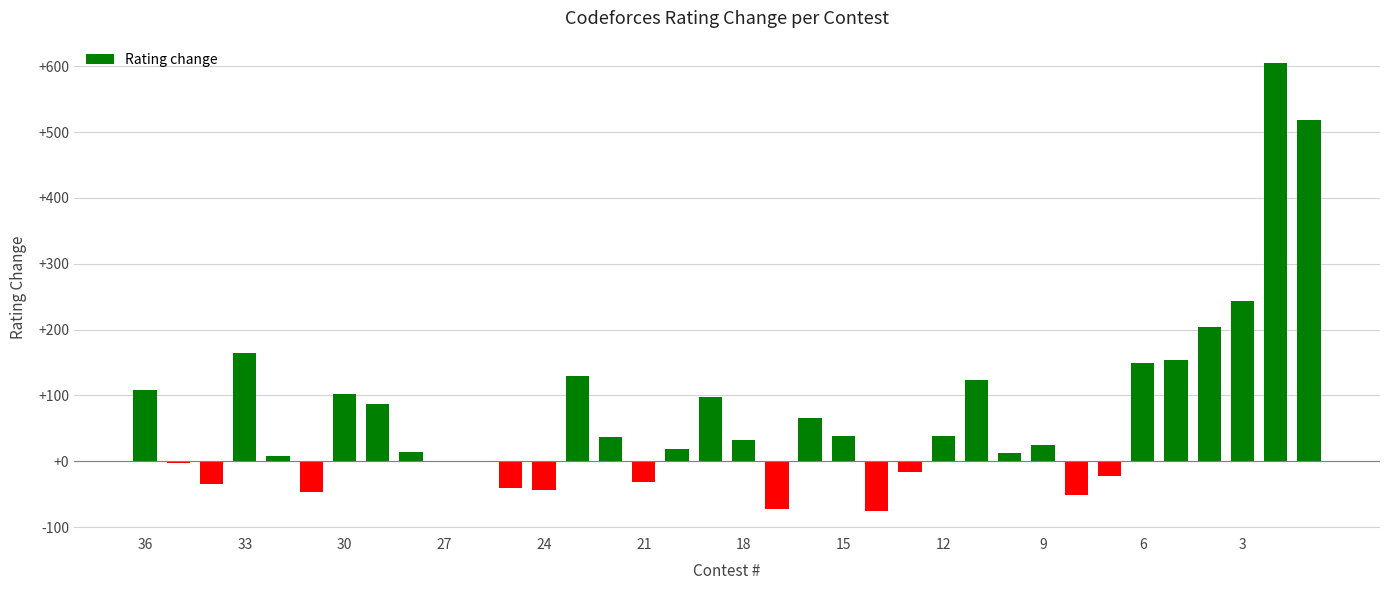

What is the sum of all values?

2543